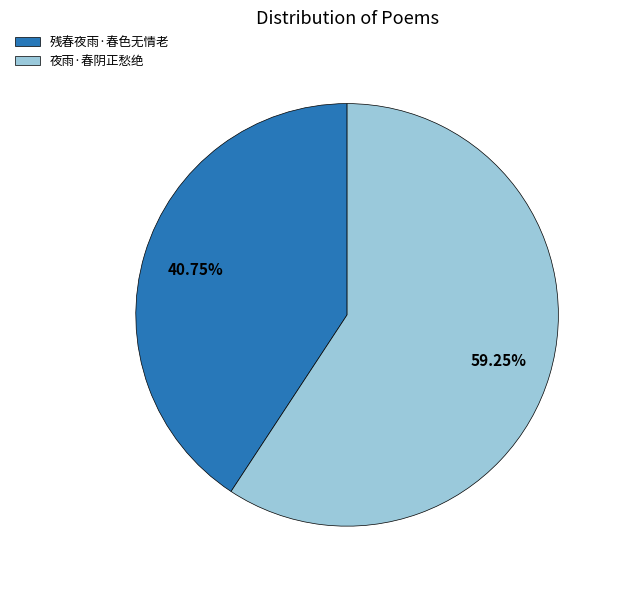

Is there a majority slice in this chart?

Yes